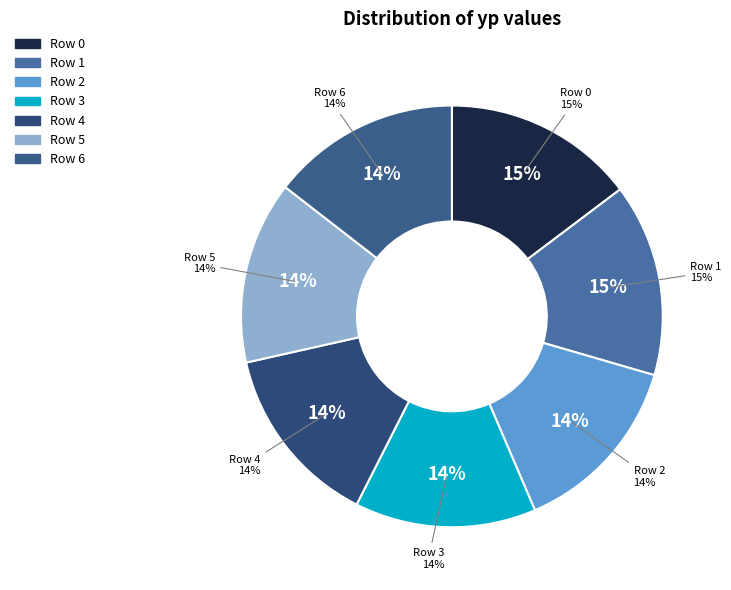

How many slices are in this pie chart?

7